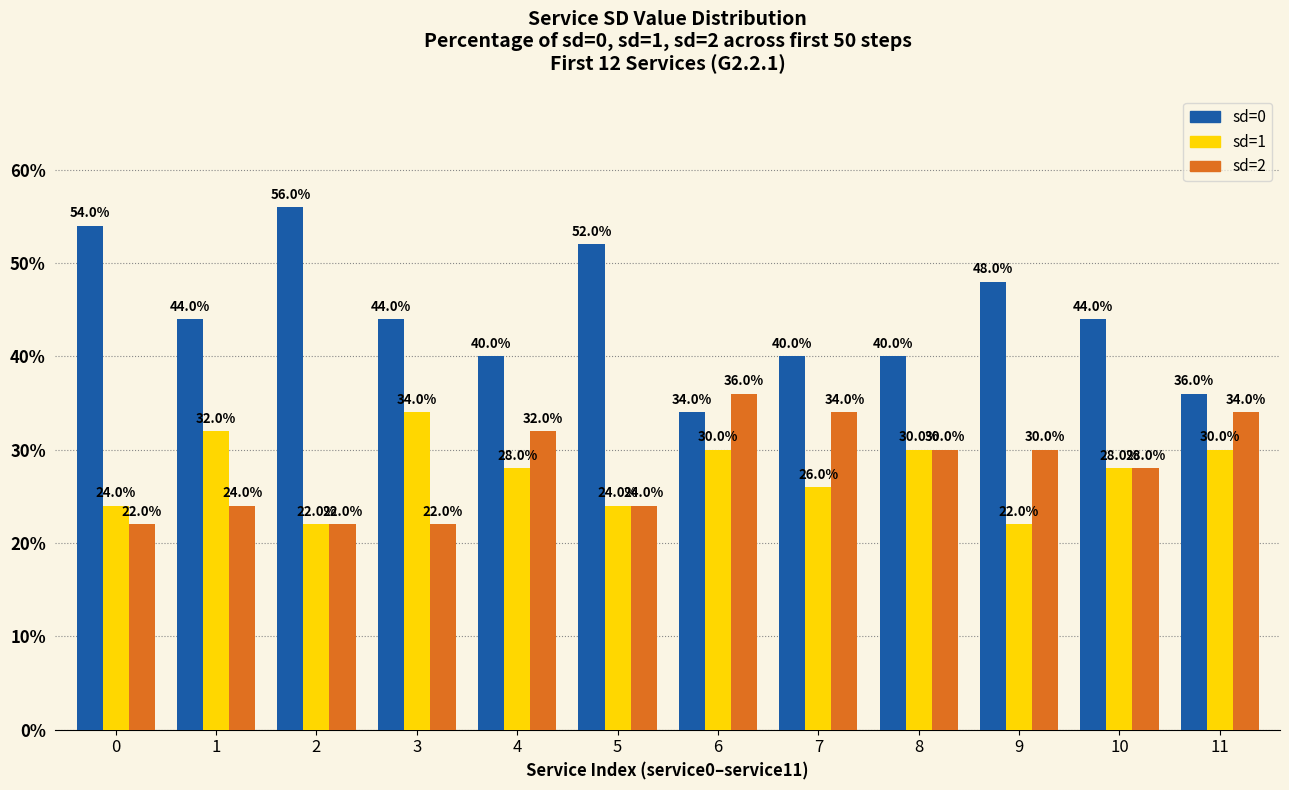

Is it true that sd=0 equals 44 at 1?

True